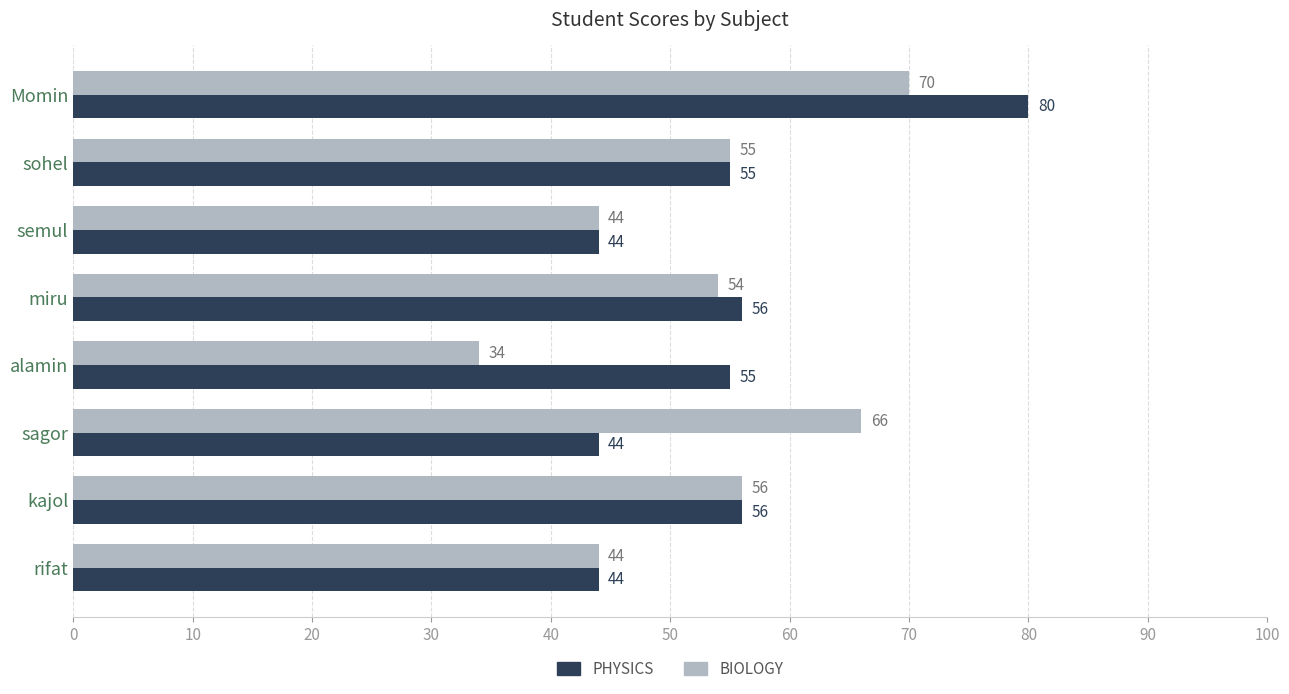

What is the total value across all series at sohel?

110